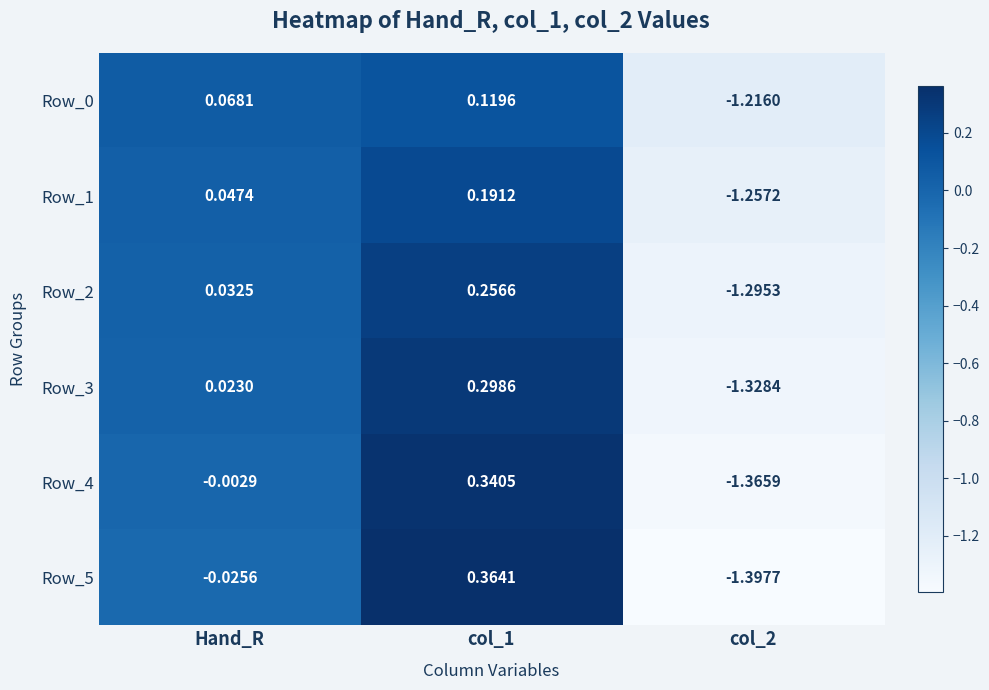

At which label is Row_2 closest to 0?

Hand_R